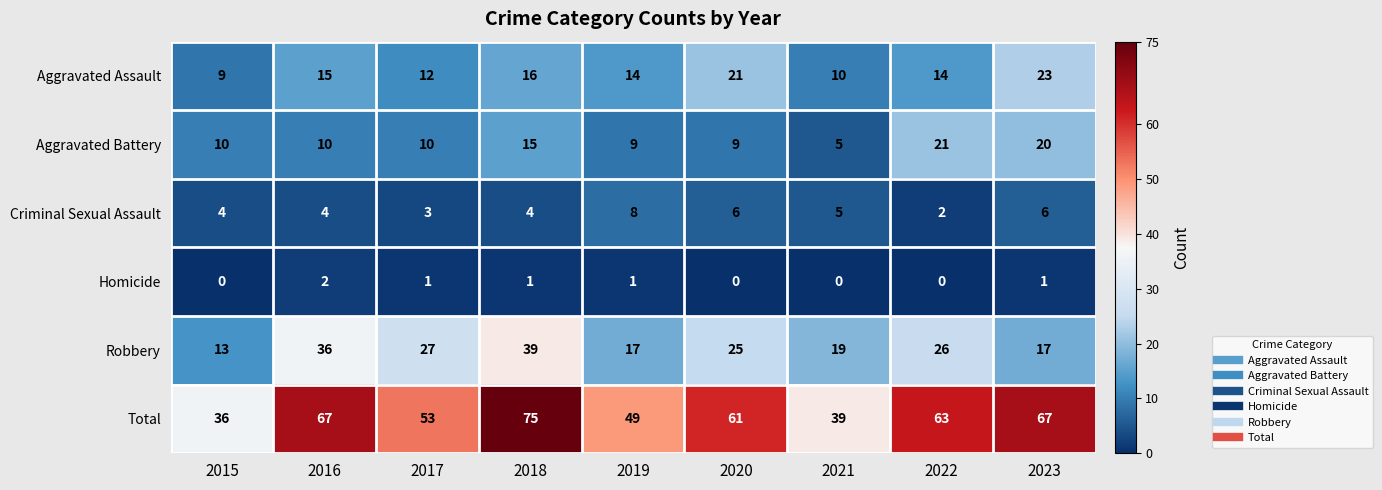

What is the spread (max minus min) of values at 2016?

65